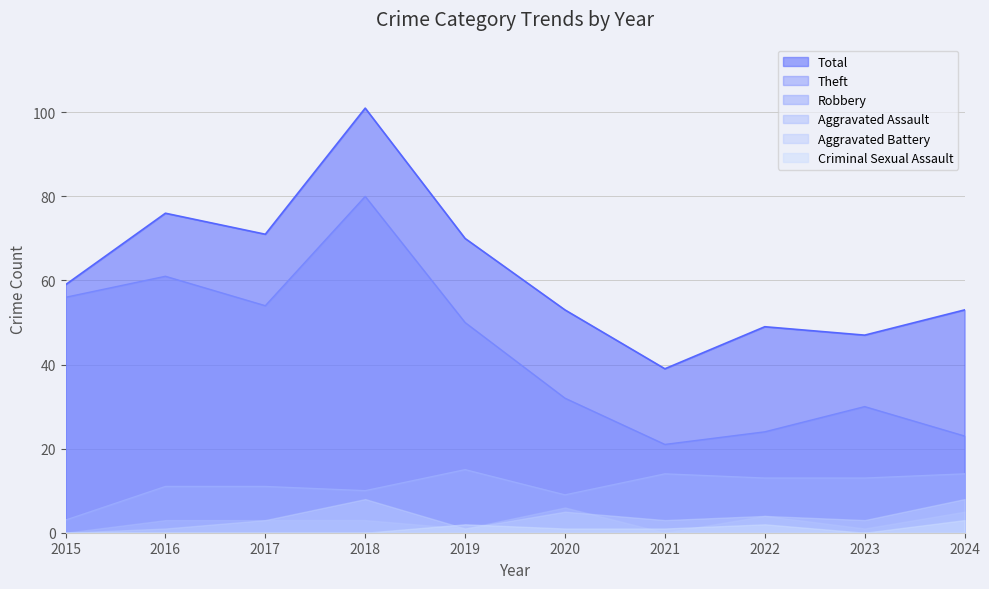

Which label corresponds to the smallest value in the chart?

2015